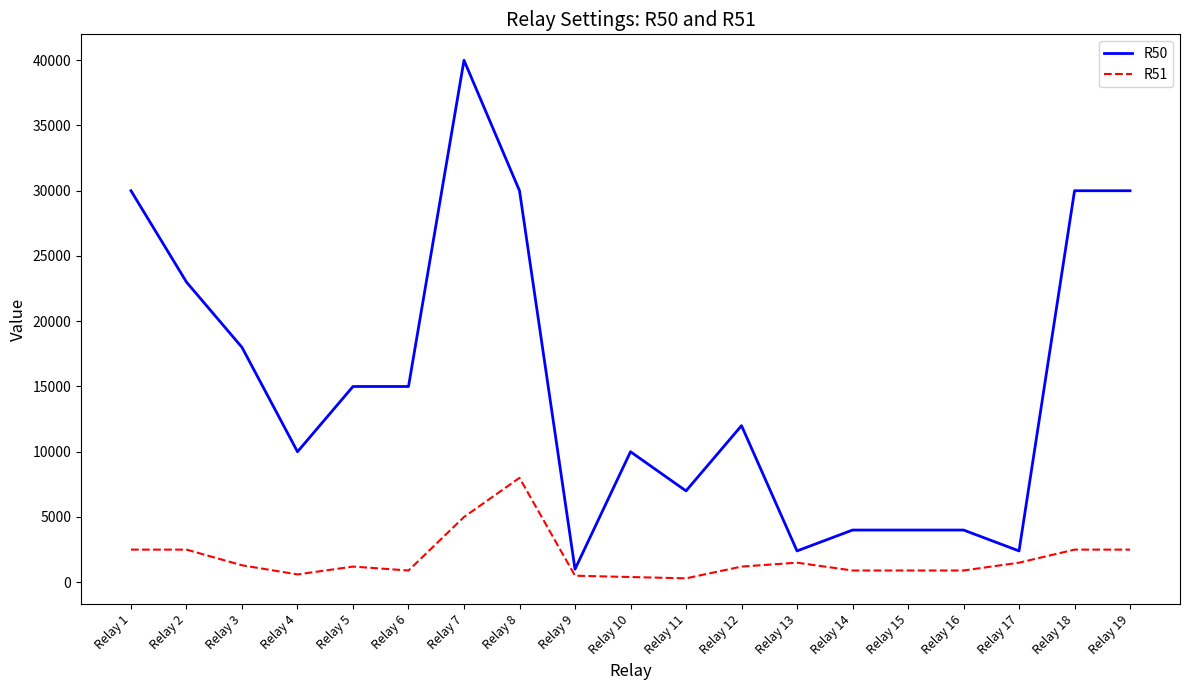

Rank the series at Relay 3 from lowest to highest value.

R51, R50